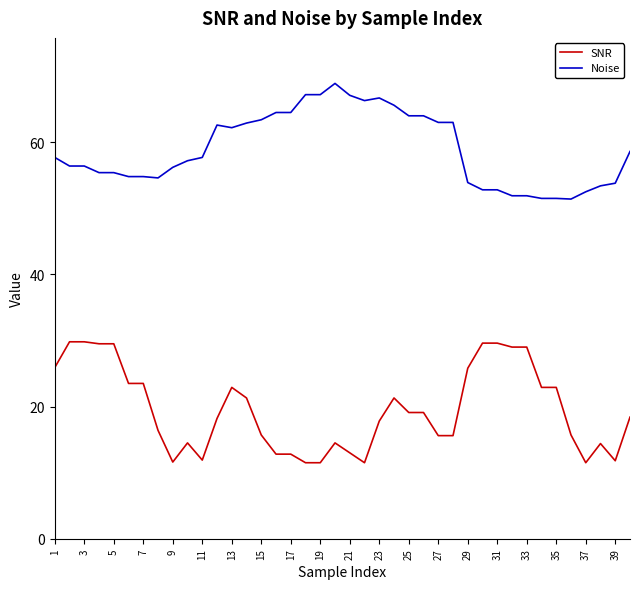

How many distinct data groups are displayed?

2